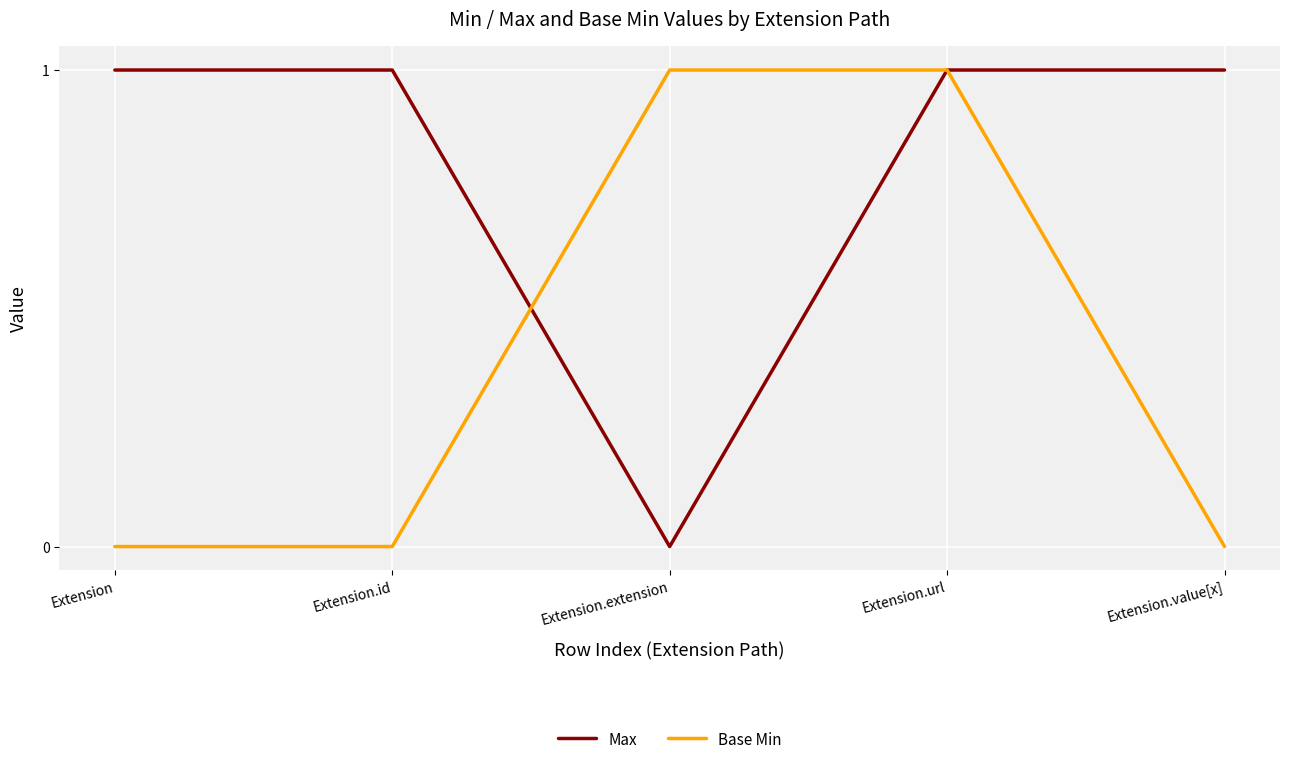

Is the value of Max at Extension greater than the value of Base Min at Extension.value[x]?

Yes